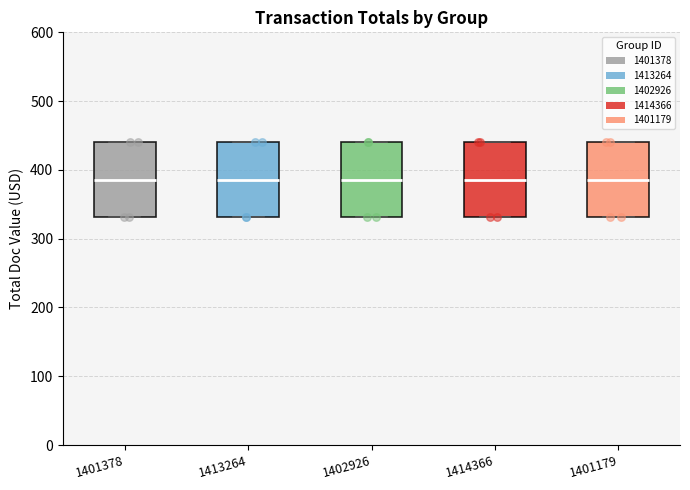

Reading left to right, transcribe this box plot: for each box, give where its median line is, the range the box spans, and where its two whiskers end, as read against the y-axis. The values are not printed on the chart, so give them approximately, as read against the axis.

1401378: median 390, box 330 to 440, whiskers 330 to 440
1413264: median 390, box 330 to 440, whiskers 330 to 440
1402926: median 390, box 330 to 440, whiskers 330 to 440
1414366: median 390, box 330 to 440, whiskers 330 to 440
1401179: median 390, box 330 to 440, whiskers 330 to 440